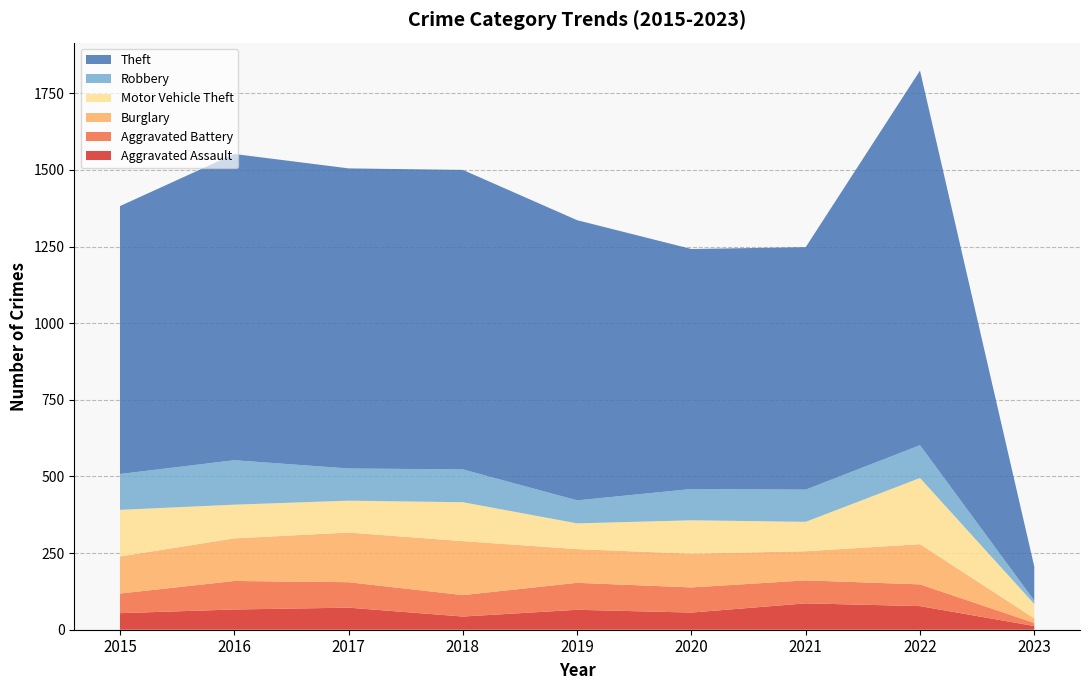

Reading left to right, what are all the values shown in this chart?

Aggravated Assault: 2015=54	2016=66	2017=72	2018=43	2019=65	2020=56	2021=86	2022=77	2023=12
Aggravated Battery: 2015=64	2016=93	2017=83	2018=70	2019=88	2020=82	2021=75	2022=71	2023=10
Burglary: 2015=121	2016=139	2017=162	2018=176	2019=110	2020=110	2021=95	2022=131	2023=15
Motor Vehicle Theft: 2015=152	2016=110	2017=104	2018=127	2019=84	2020=109	2021=96	2022=216	2023=47
Robbery: 2015=117	2016=145	2017=105	2018=107	2019=75	2020=102	2021=105	2022=107	2023=11
Theft: 2015=874	2016=999	2017=979	2018=977	2019=914	2020=783	2021=791	2022=1222	2023=111